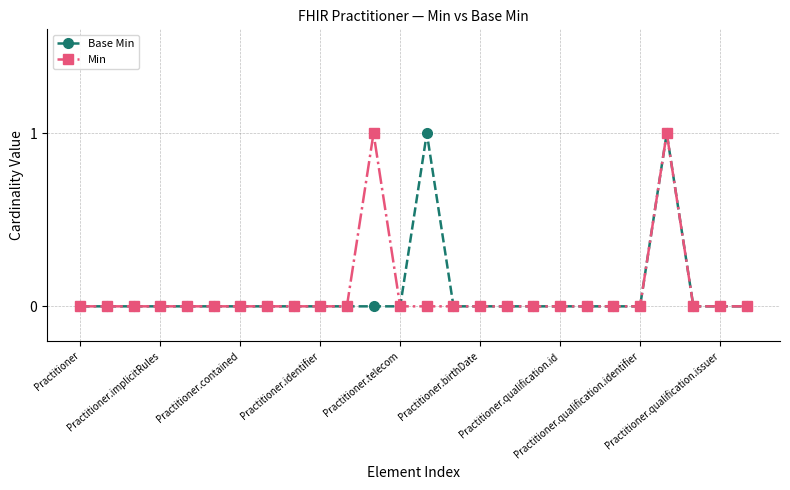

What is the sum of all Min values?

2